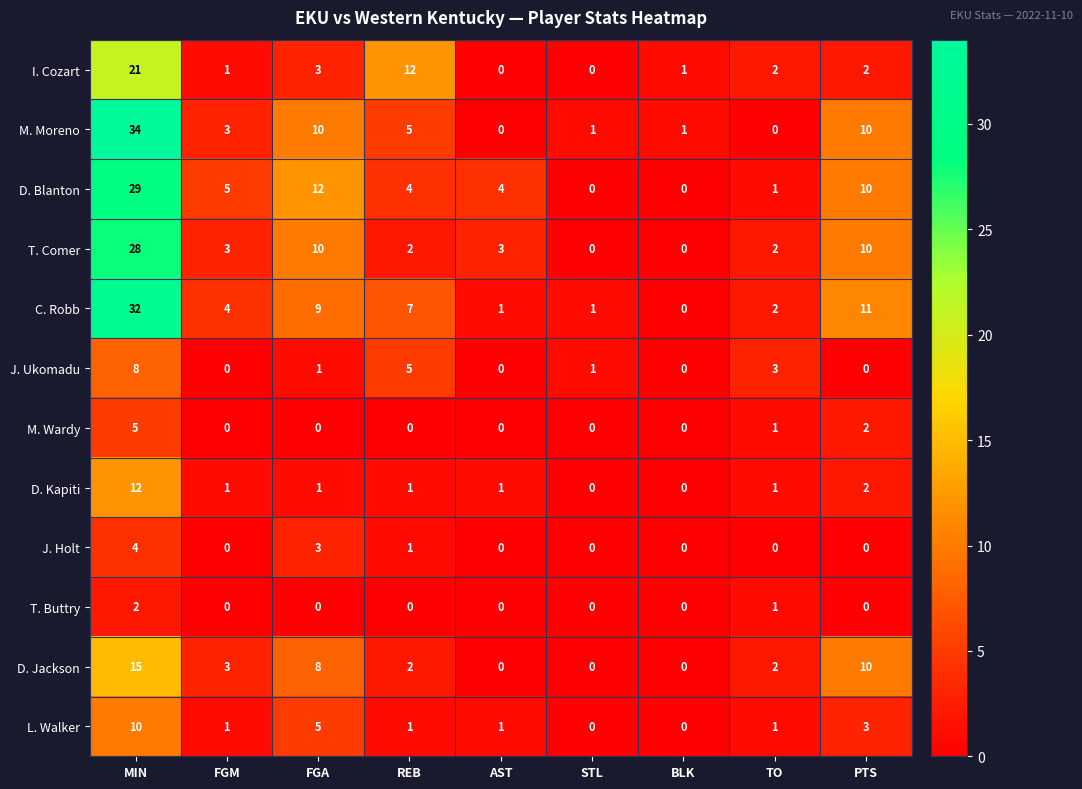

Where does the L. Walker series first go above 1?

MIN